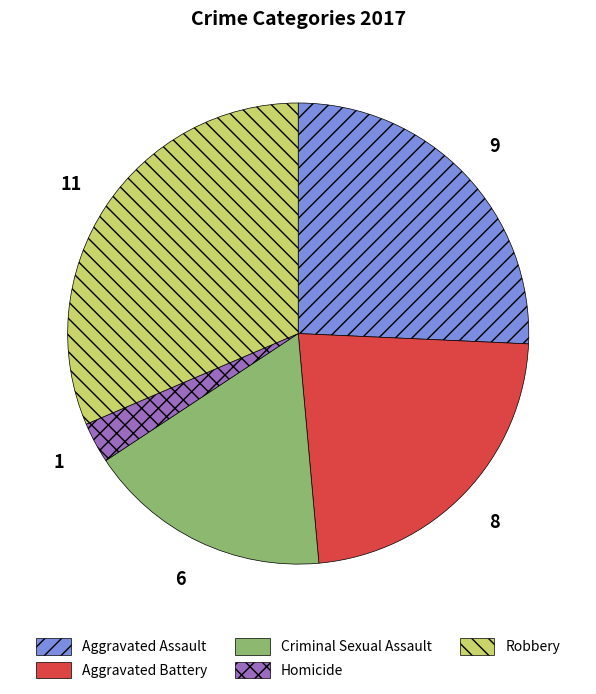

Is the sum of Aggravated Assault and Homicide greater than half?

No